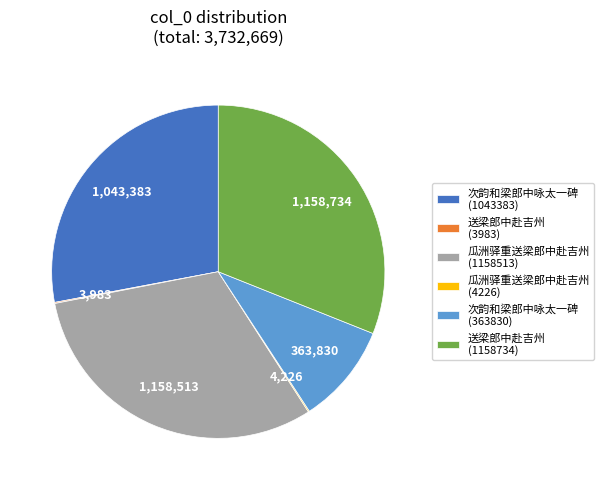

True or false: 送梁郎中赴吉州 (1158734) accounts for 31% of the total.

True